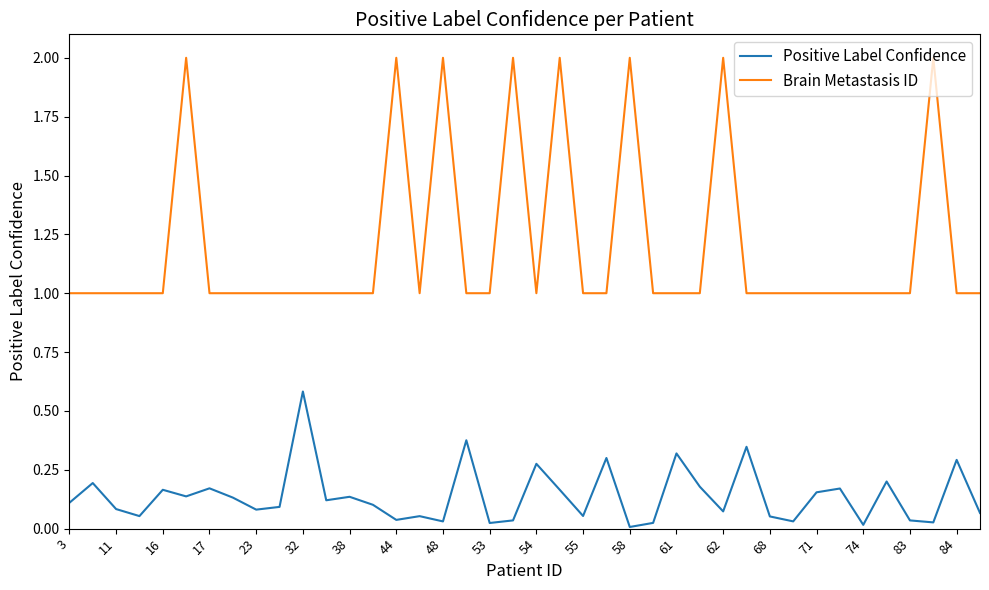

List the series in order of their overall mean, highest first.

Brain Metastasis ID, Positive Label Confidence